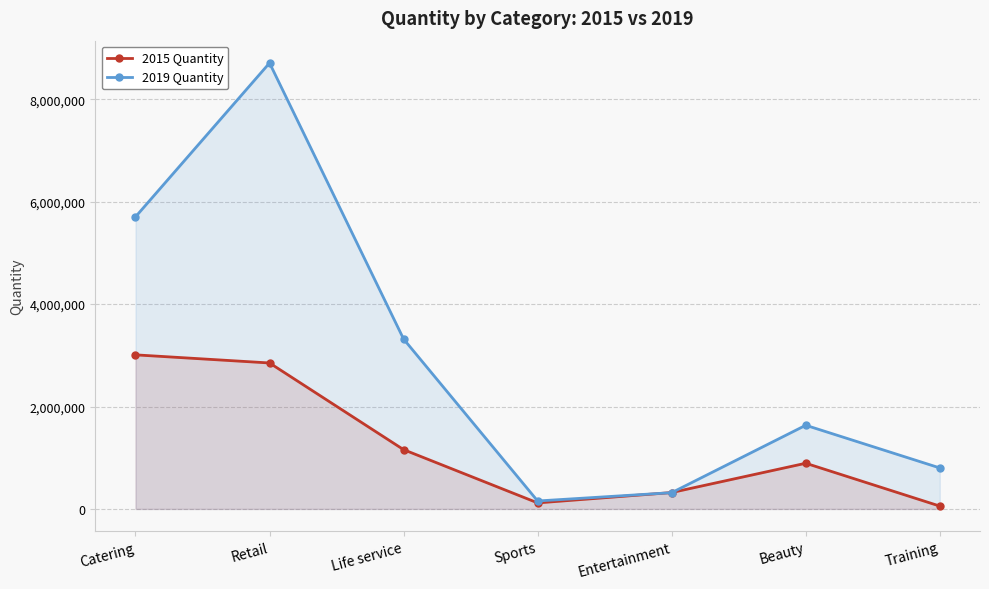

Reading left to right, what are all the values shown in this chart?

2015 Quantity: 3008780	2850185	1157695	117905	319979	892154	55648
2019 Quantity: 5703496	8708422	3317721	155225	317648	1633870	800688